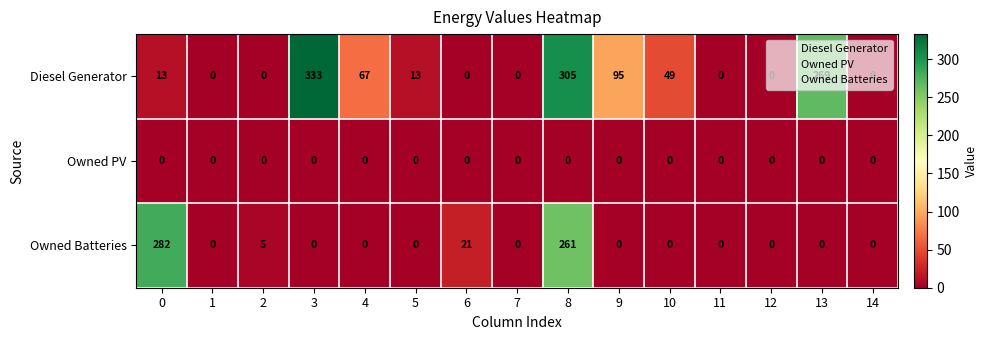

At which category is the sum across all series the highest?

8